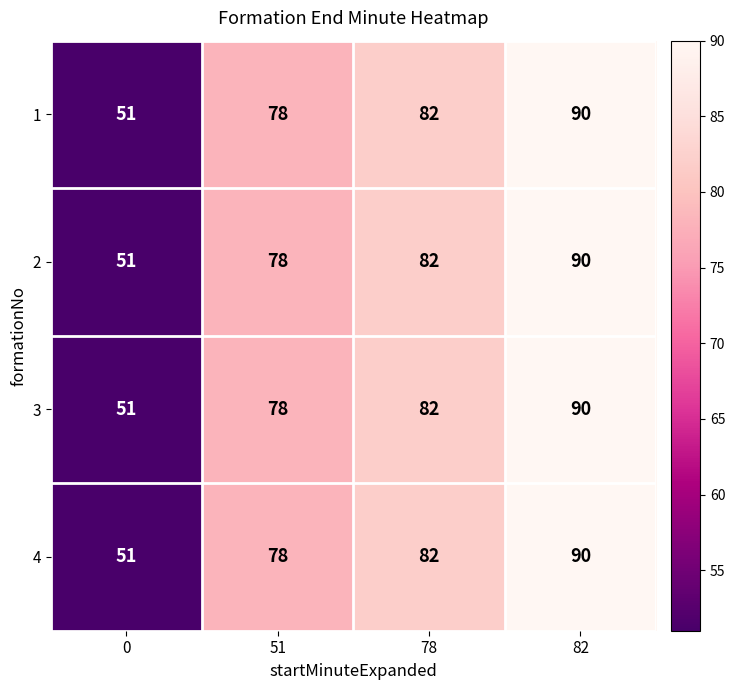

At how many categories does at least one series exceed 74?

3